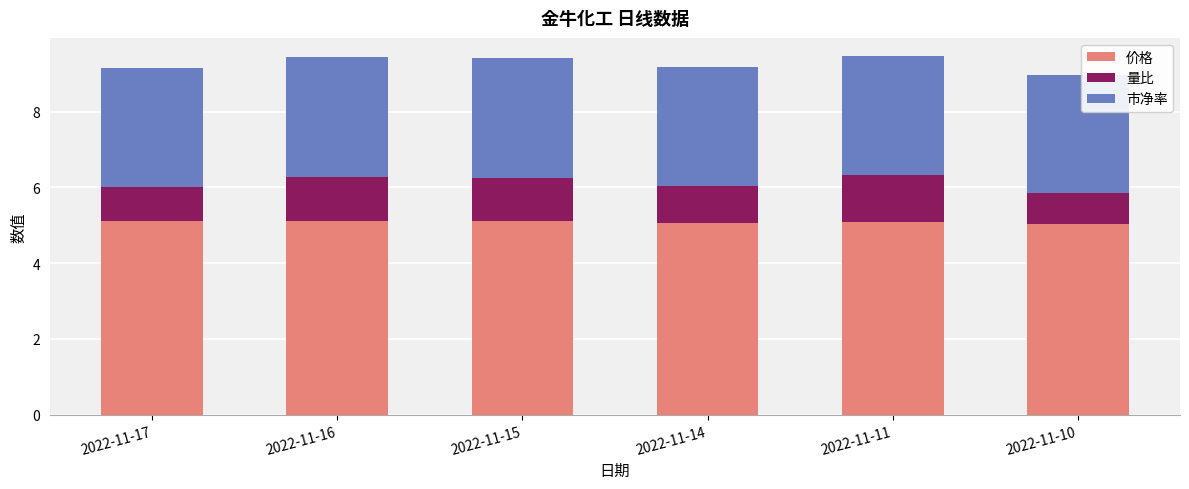

What is the lowest value of the 价格 series?

5.0